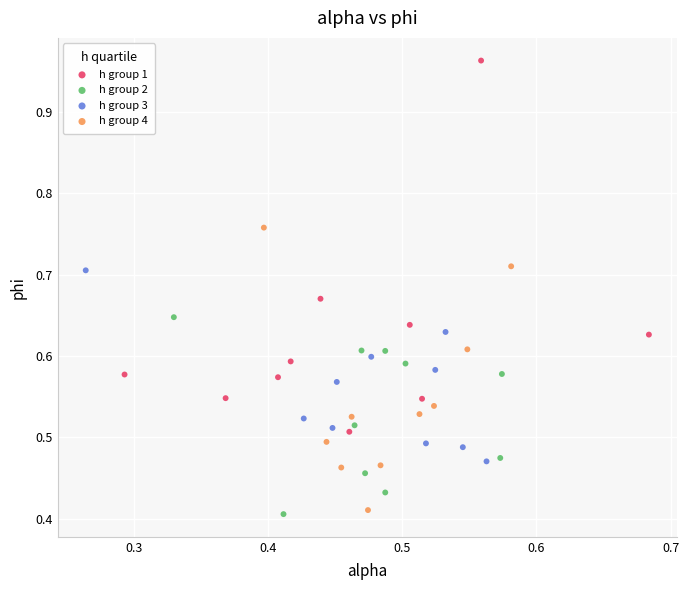

Which series contains the lowest Y value?

h group 2